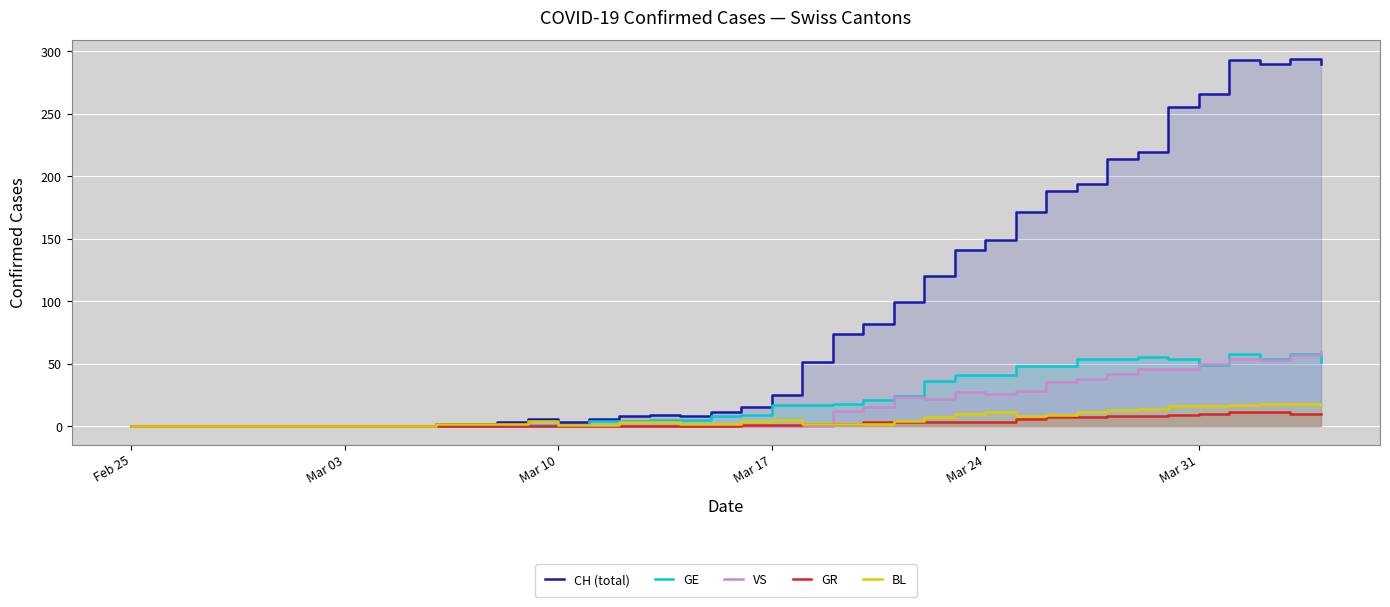

How many positive values does the BL series have?

30